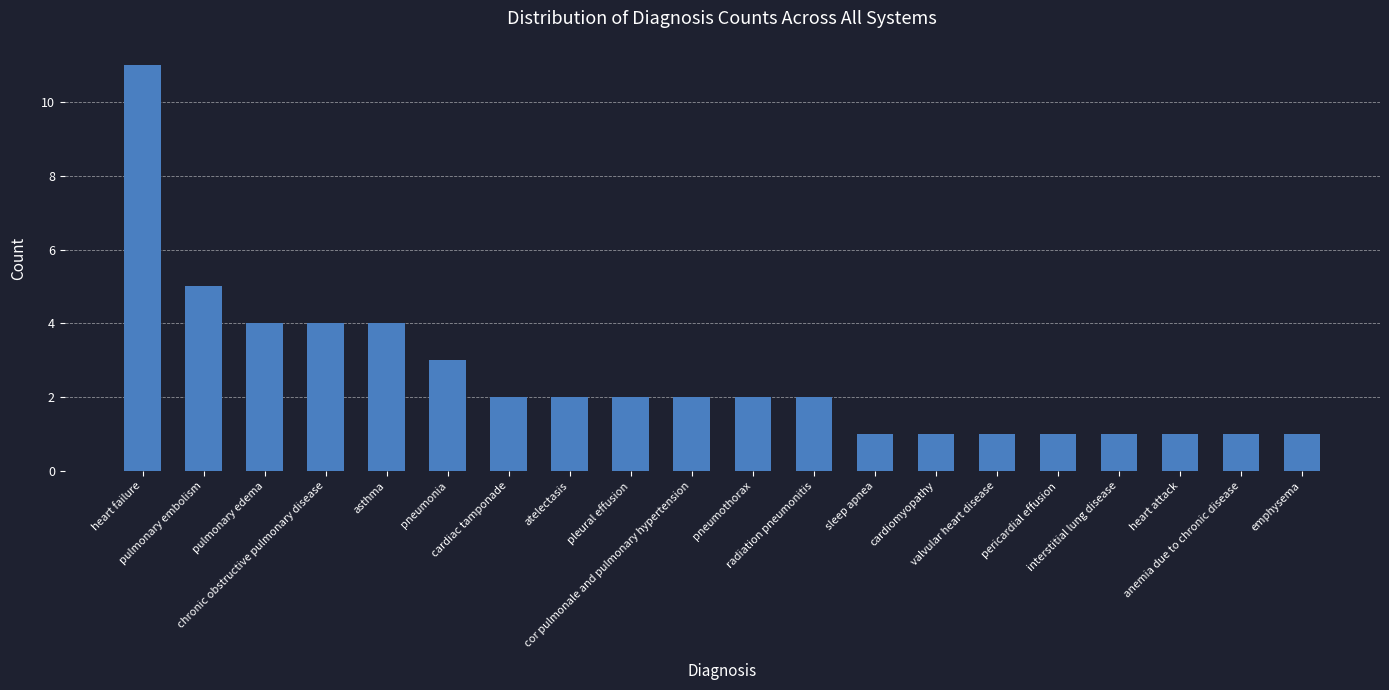

What is the average value?

3